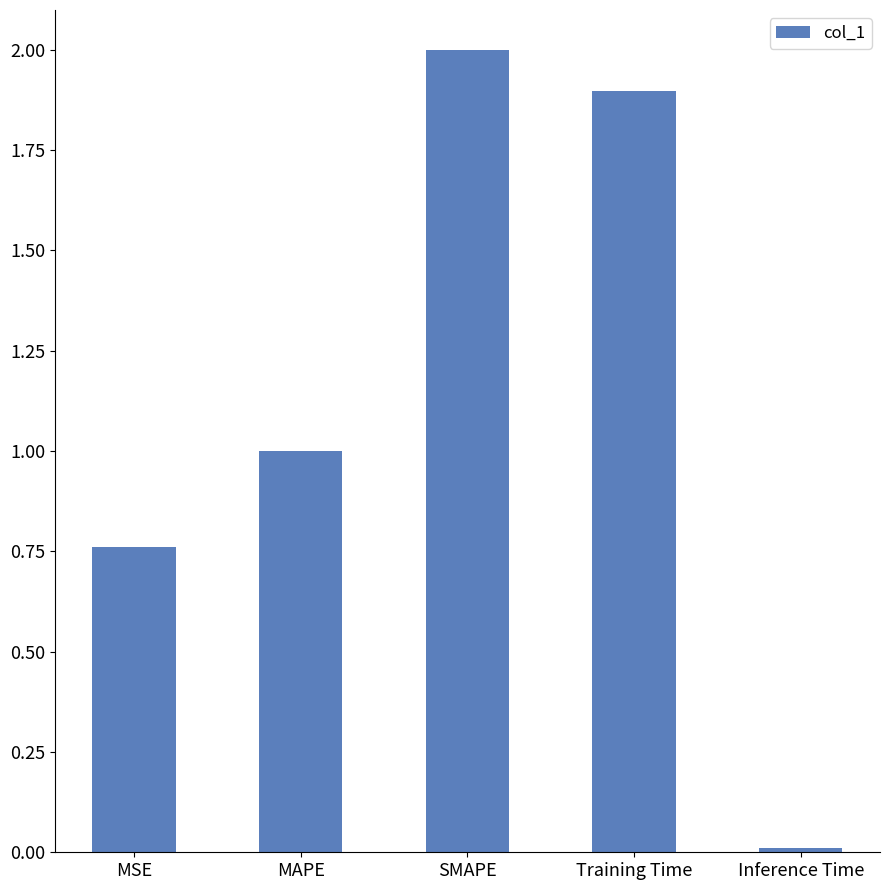

Count the number of data series in this chart.

1